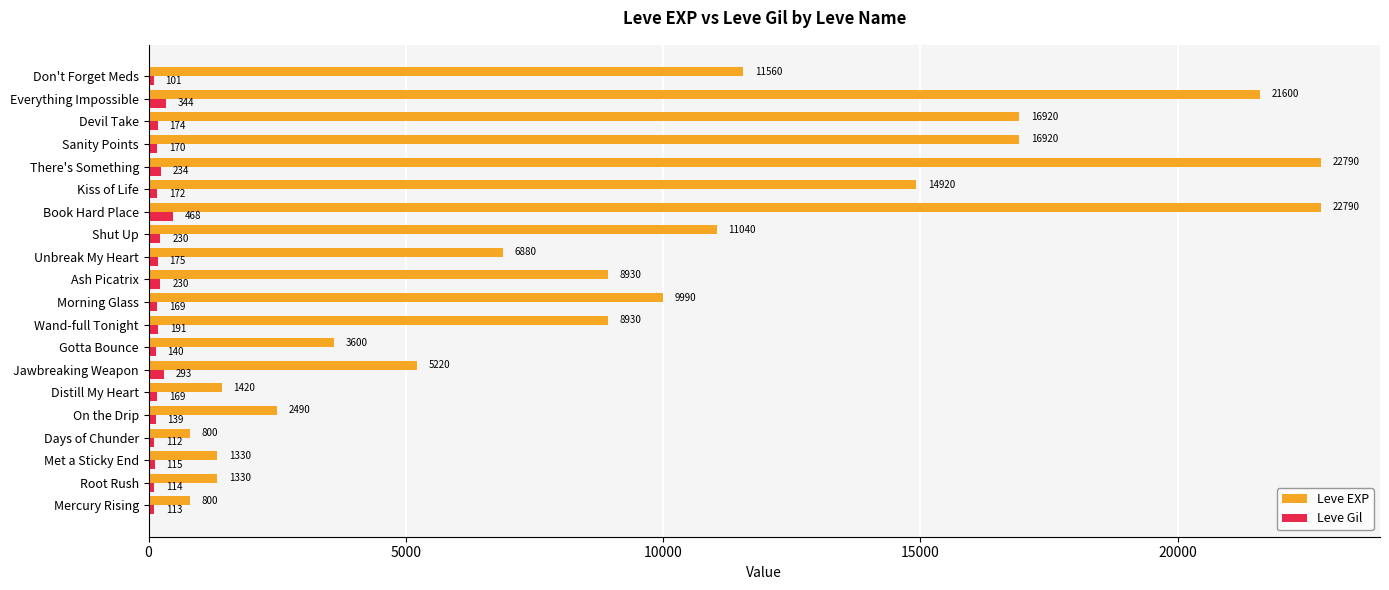

Rank the series by their maximum value, from lowest to highest.

Leve Gil, Leve EXP